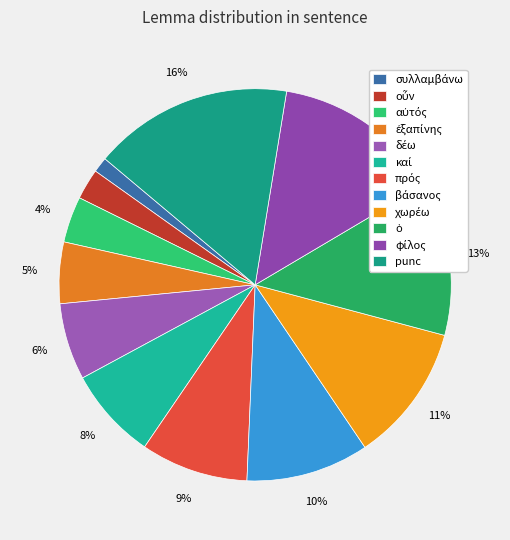

Is there any slice that represents more than half of the pie?

No